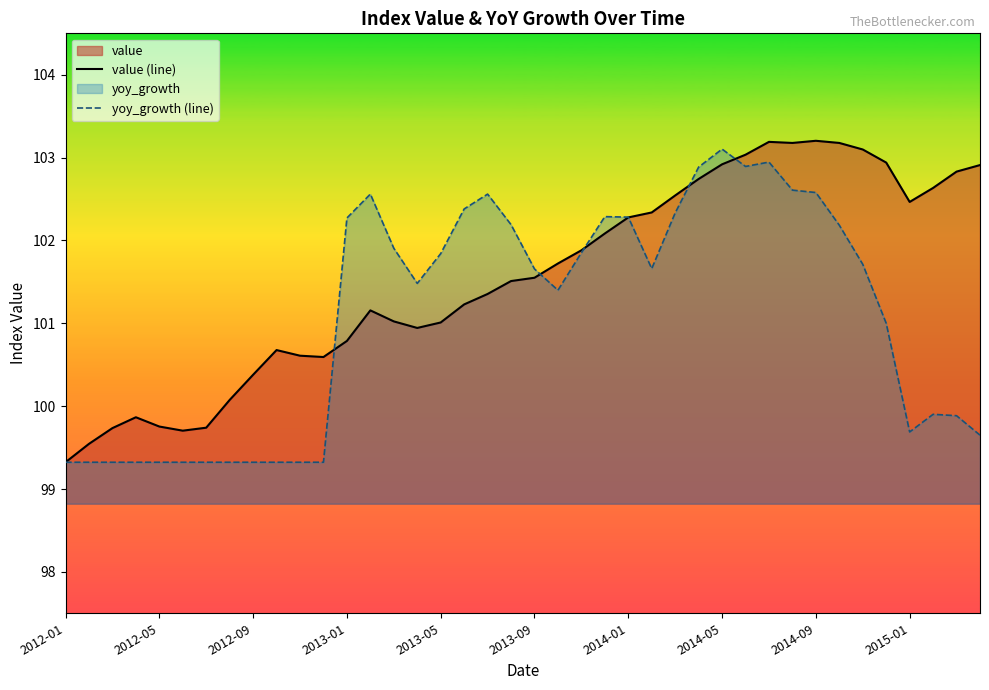

What is the total value across all series at 2014-09?

205.8